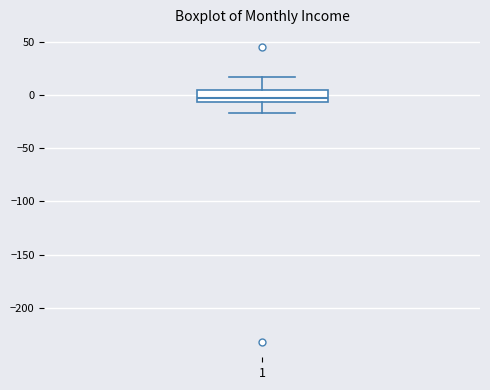

Read this box plot against the y-axis: the position of the median line, the range covered by the box, and the ends of both whiskers. The values are not printed on the chart, so give them approximately, as read against the axis.

median -5 (just above the box's lower edge), box -5 to 5, whiskers -15 to 15